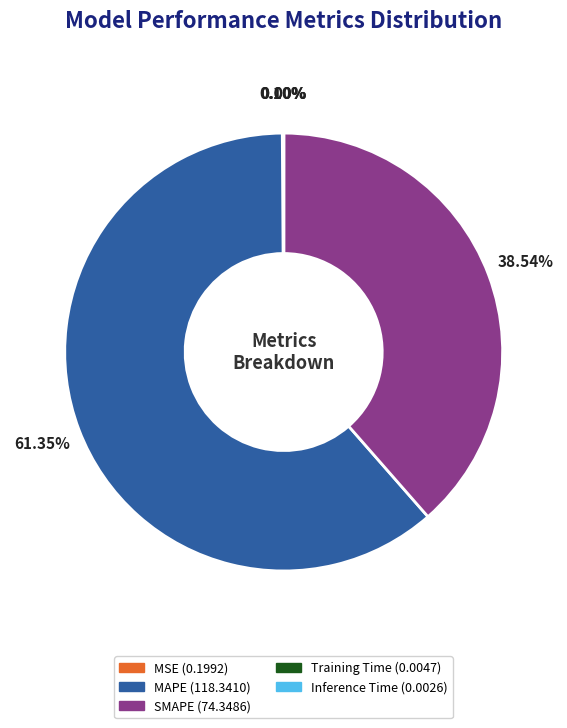

What is the largest slice in the pie chart?

MAPE